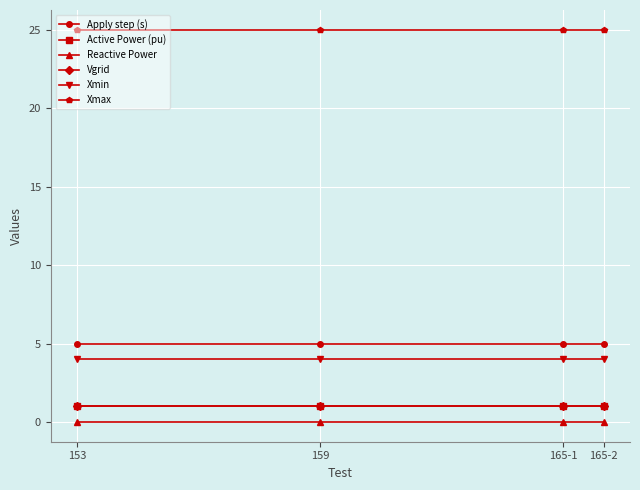

What is the value of the Apply step (s) point at the 4th from the left?

5.0